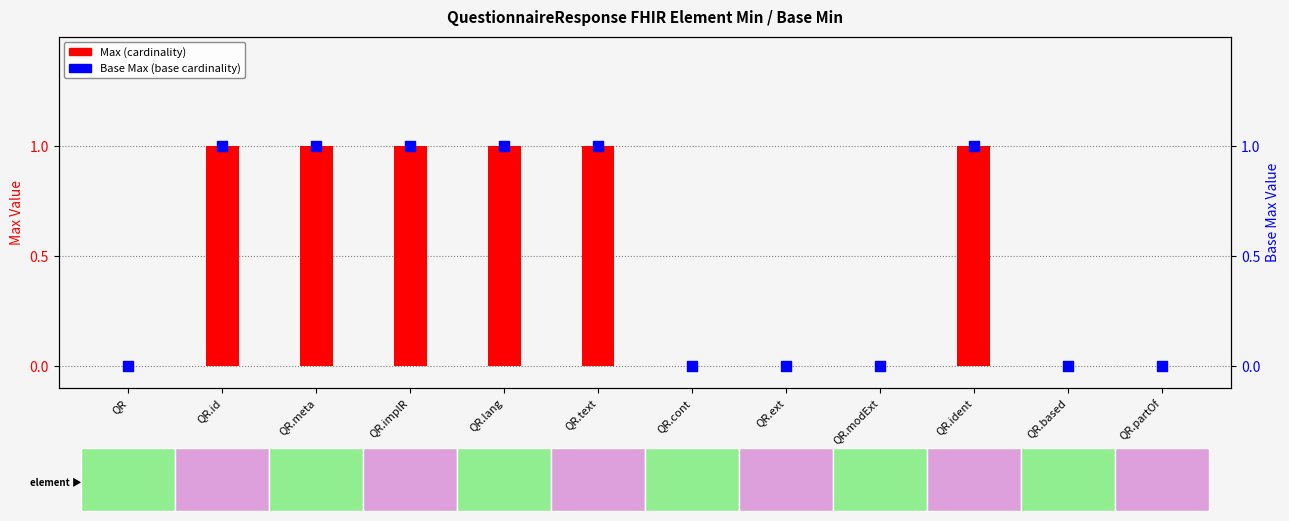

At which category is the sum across all series the highest?

QR.id